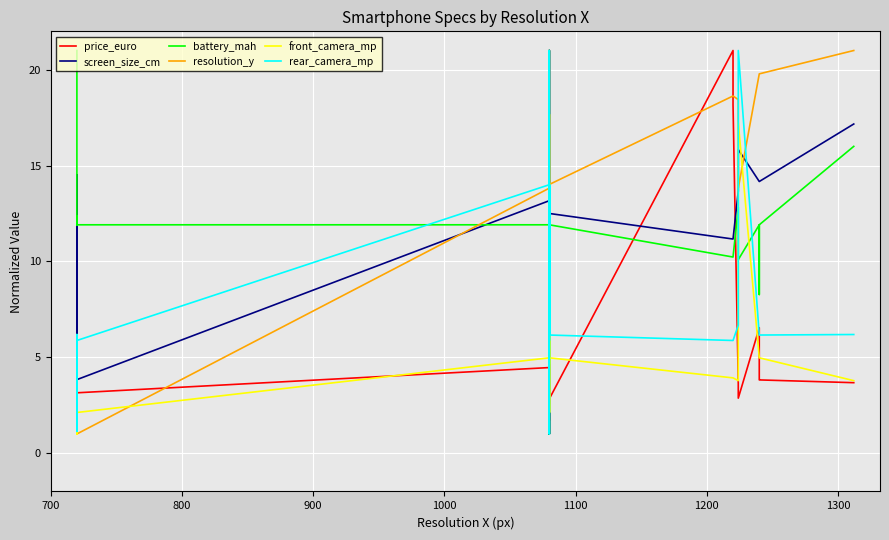

What is the difference between the maximum and minimum values in the screen_size_cm series?

20.0